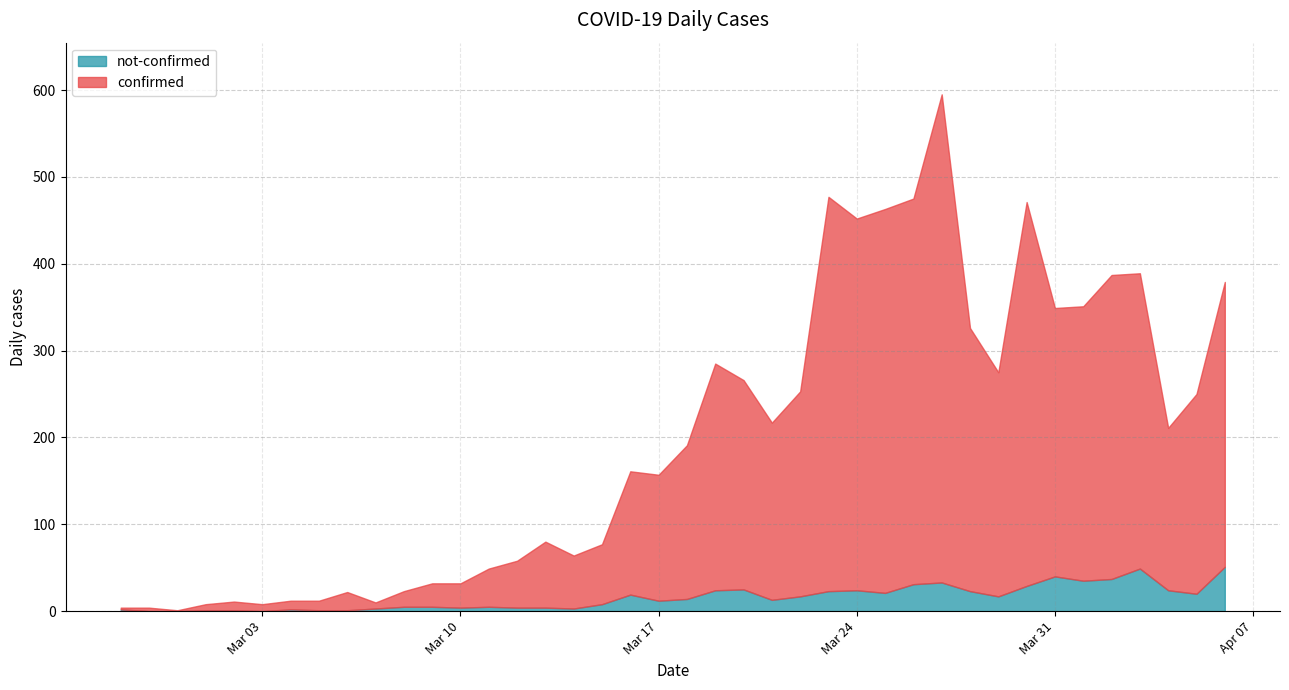

True or false: not-confirmed and confirmed intersect in this chart.

False